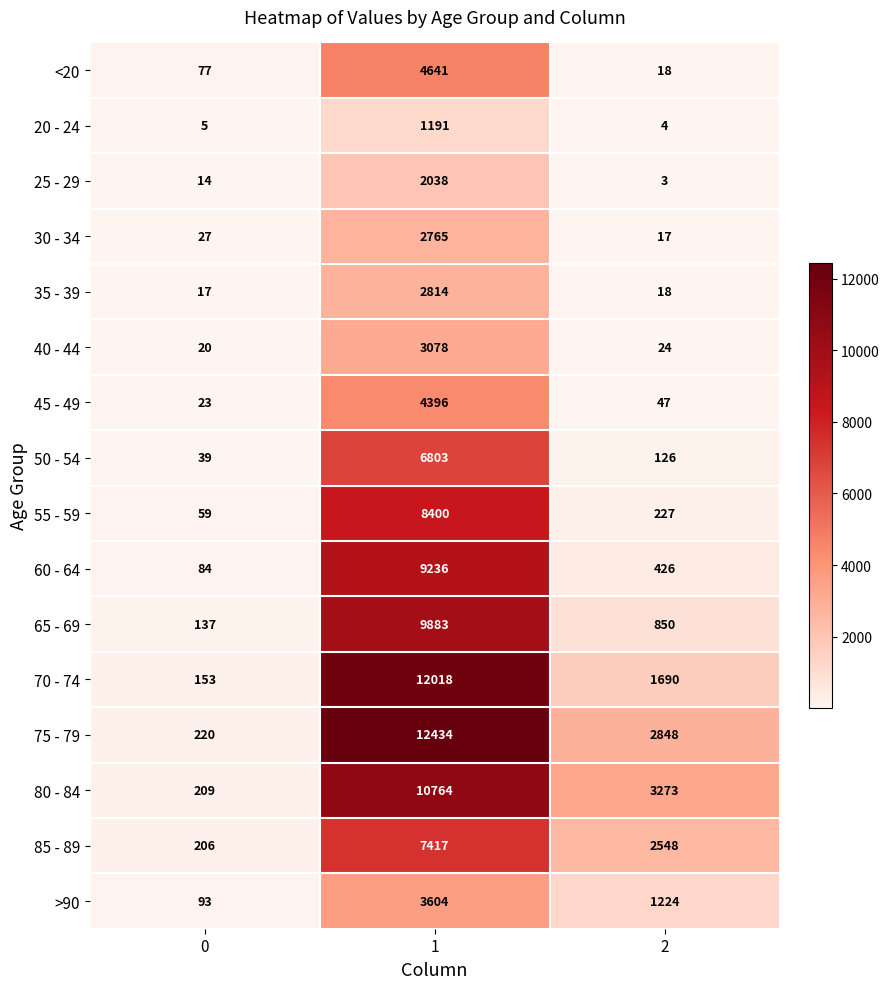

What is the approximate value of 45 - 49 at 1, to the nearest 100?

4400